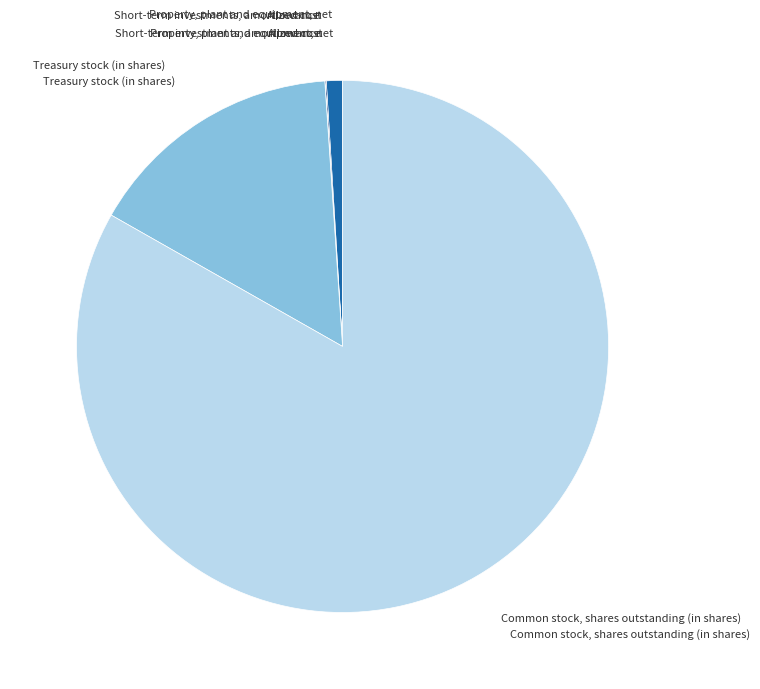

Which category has the biggest portion of the pie?

Common stock, shares outstanding (in shares)